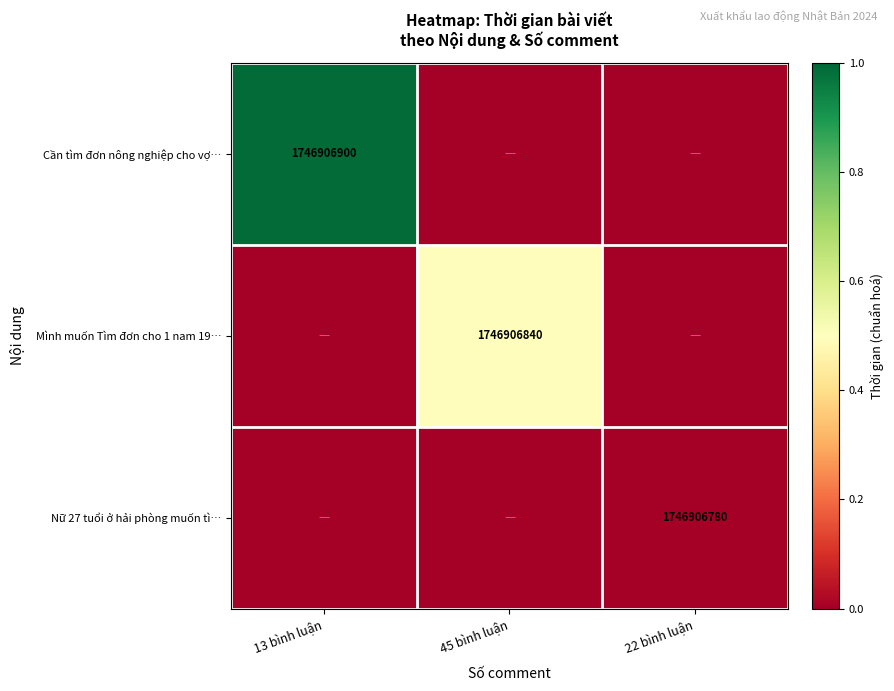

Which series has the largest total across all categories?

Cần tìm đơn nông nghiệp cho vợ…